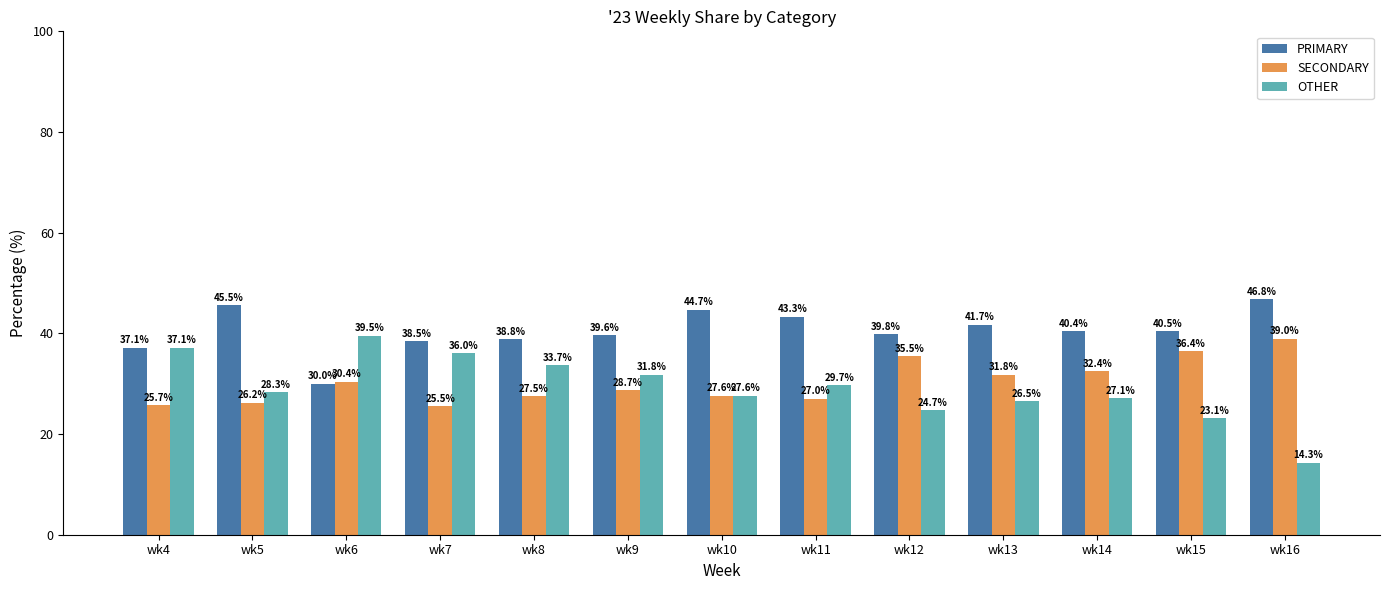

Reading left to right, extract all data points from this chart.

PRIMARY: 37.1	45.5	30.0	38.5	38.8	39.6	44.7	43.3	39.8	41.7	40.4	40.5	46.8
SECONDARY: 25.7	26.2	30.4	25.5	27.5	28.7	27.6	27.0	35.5	31.8	32.4	36.4	39.0
OTHER: 37.1	28.3	39.5	36.0	33.7	31.8	27.6	29.7	24.7	26.5	27.1	23.1	14.3